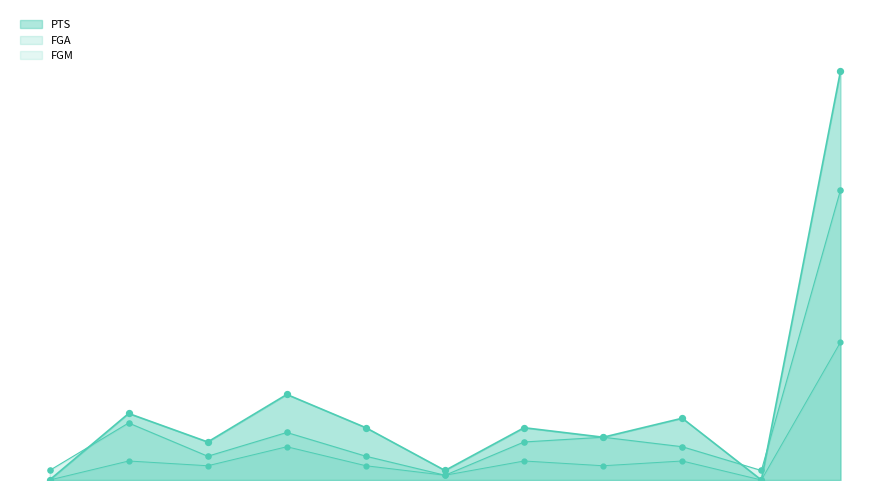

Which series has the largest total across all categories?

PTS